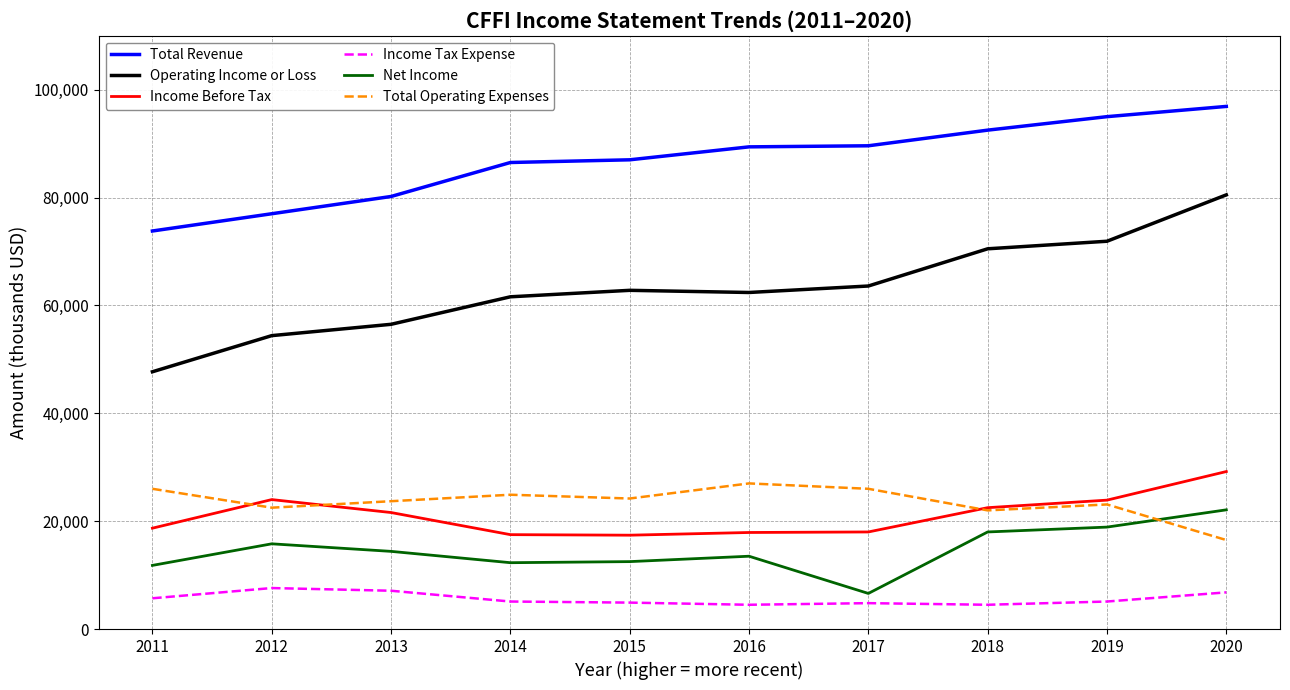

What is the highest value of the Income Tax Expense series?

7600